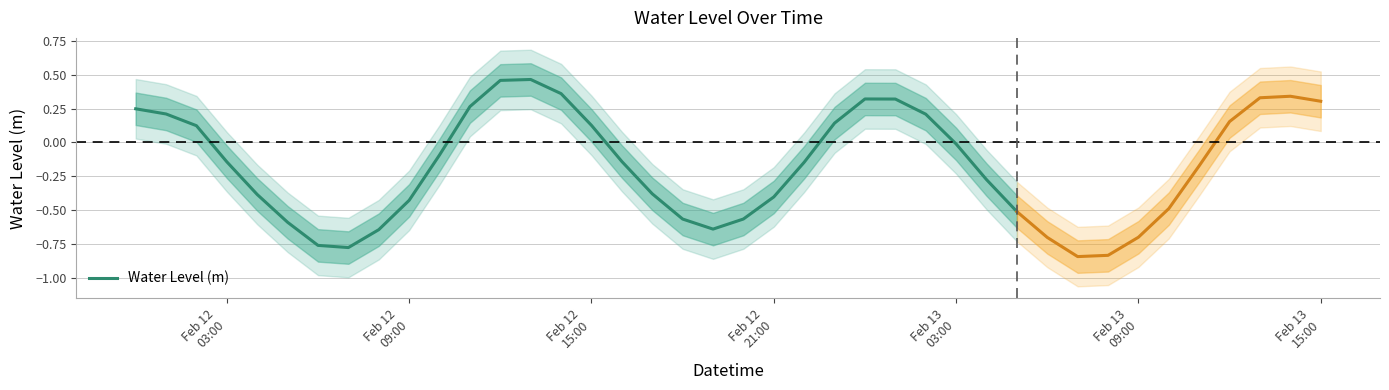

How many distinct data groups are displayed?

1